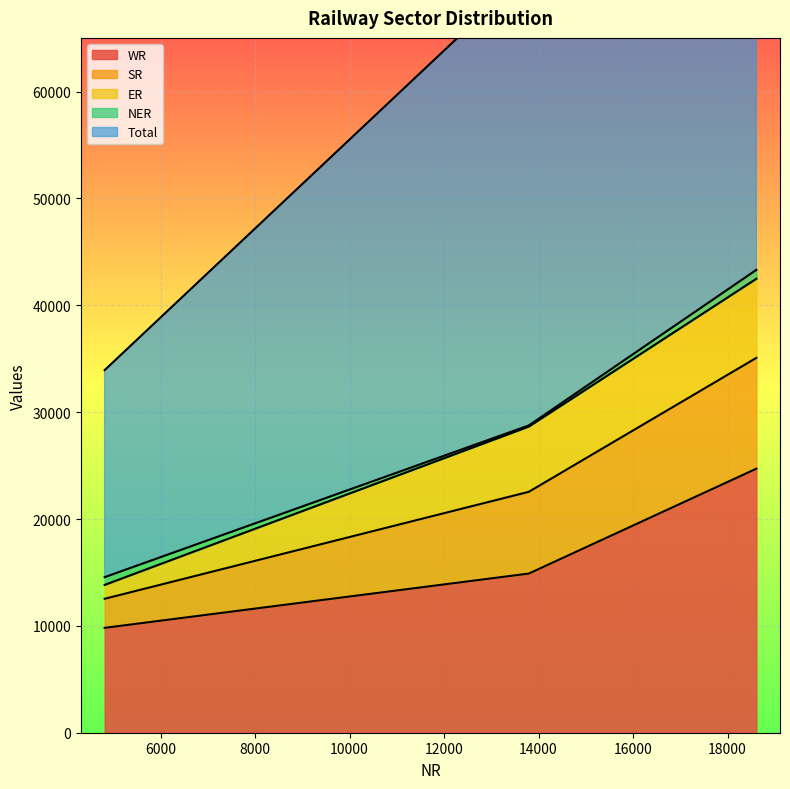

At which category is the sum across all series the highest?

18611